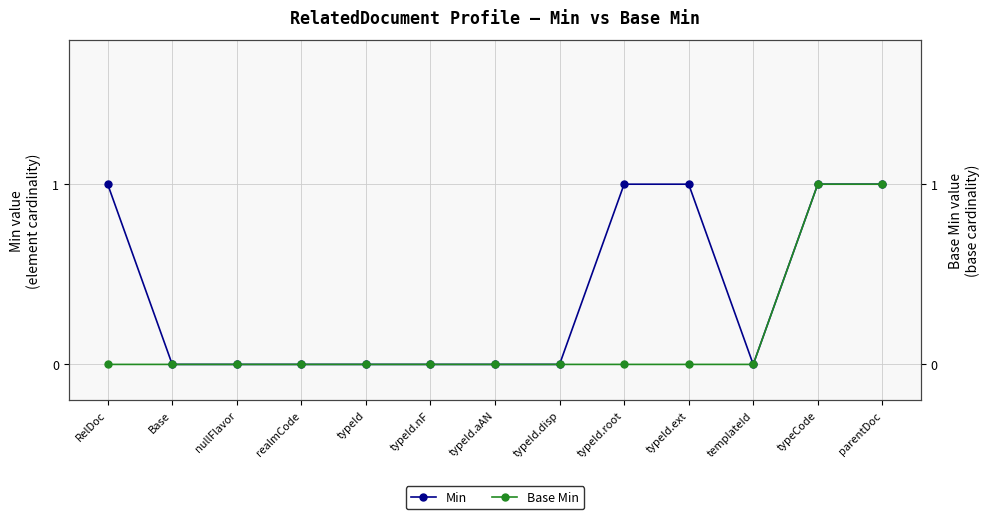

Count the Min values in the range 0 to 1.

13